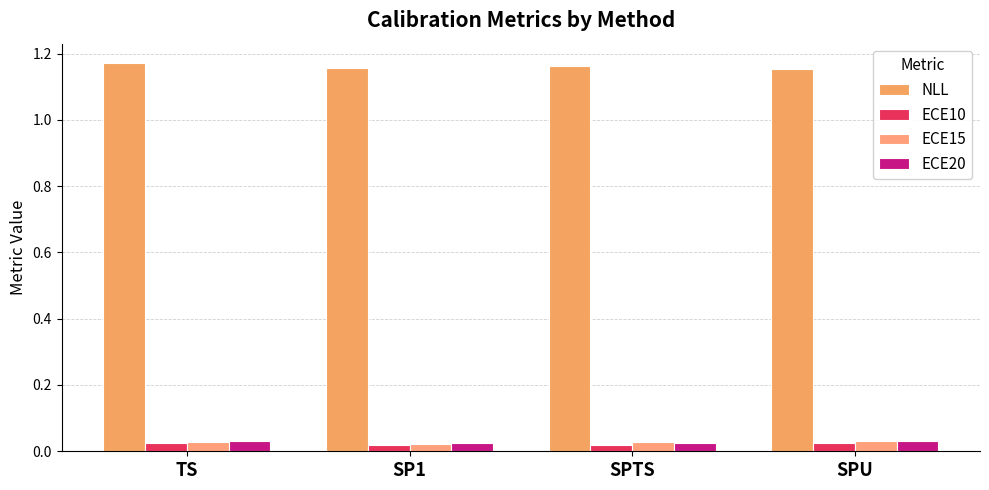

Is it true that NLL equals 1.2 at SPU?

True